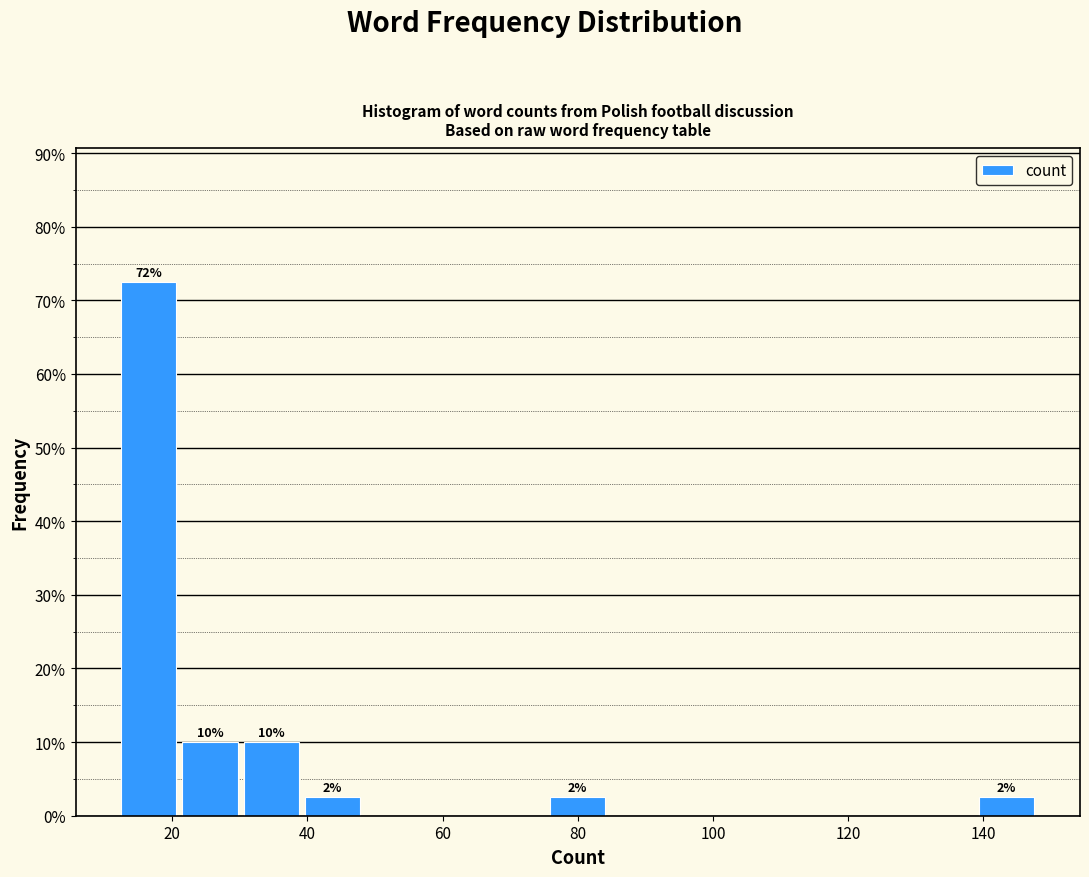

Which range on the x-axis has the tallest bar?

12 to 22